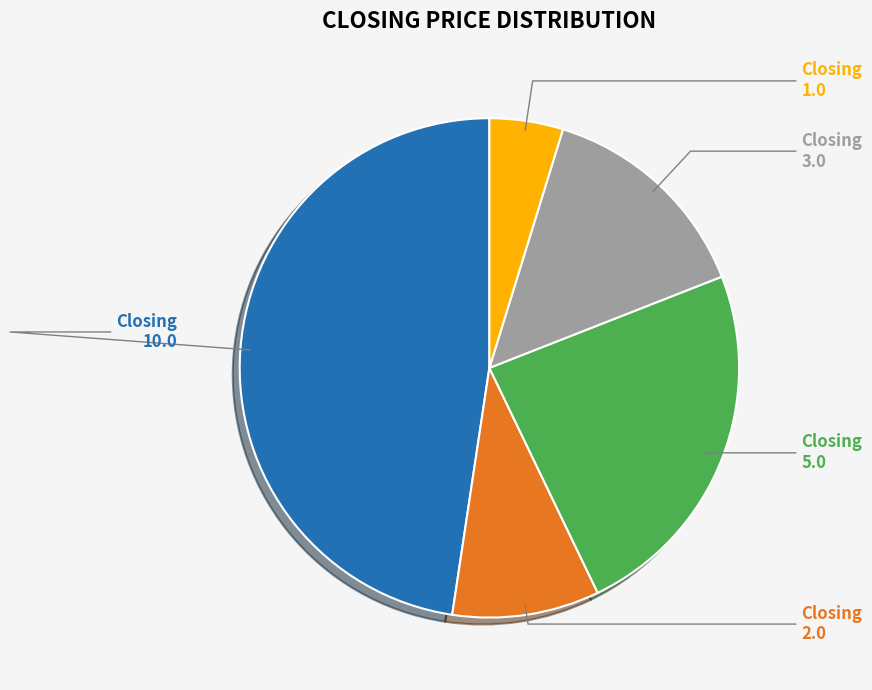

To the nearest percent, what is the difference between the largest and smallest slice percentages?

43%